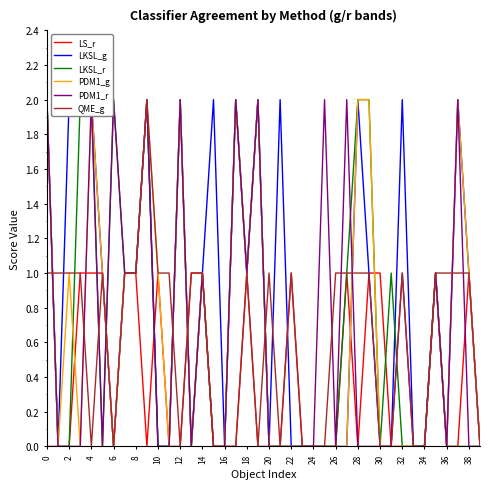

What is the total value across all series at 22?

1